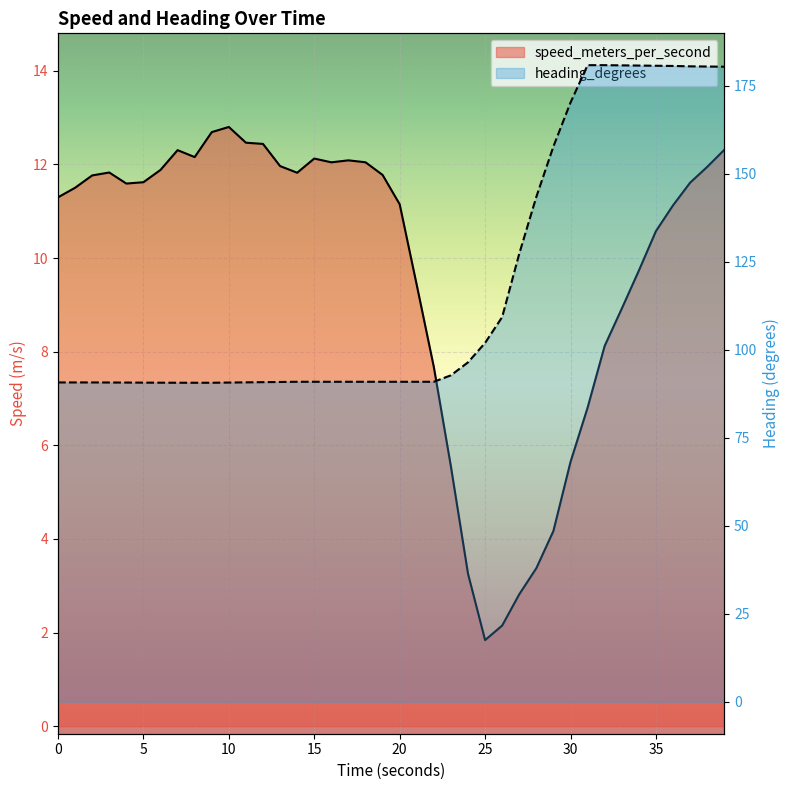

How many data points does each series have?

40